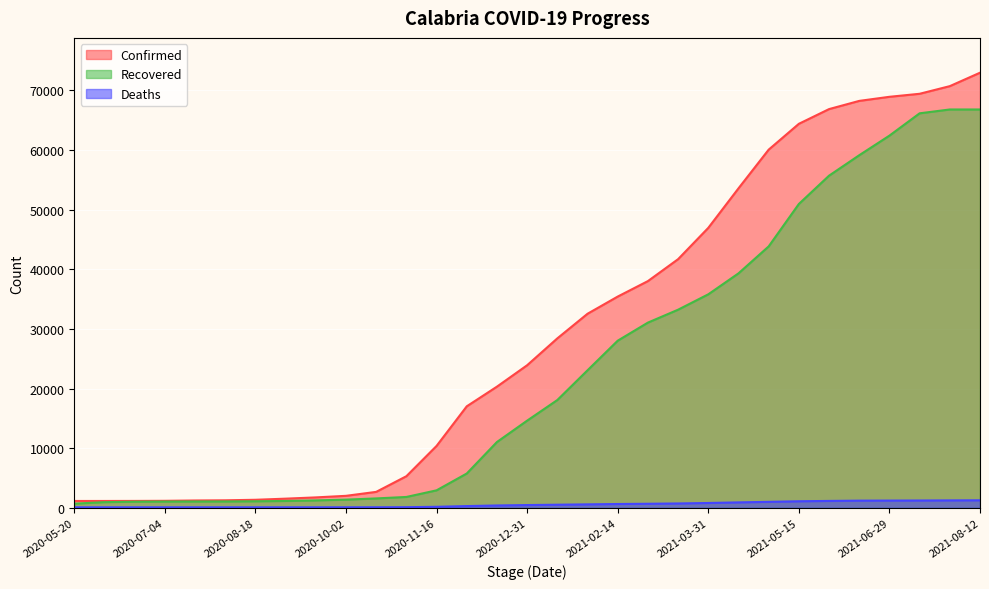

At which category is the sum across all series the highest?

2021-08-12